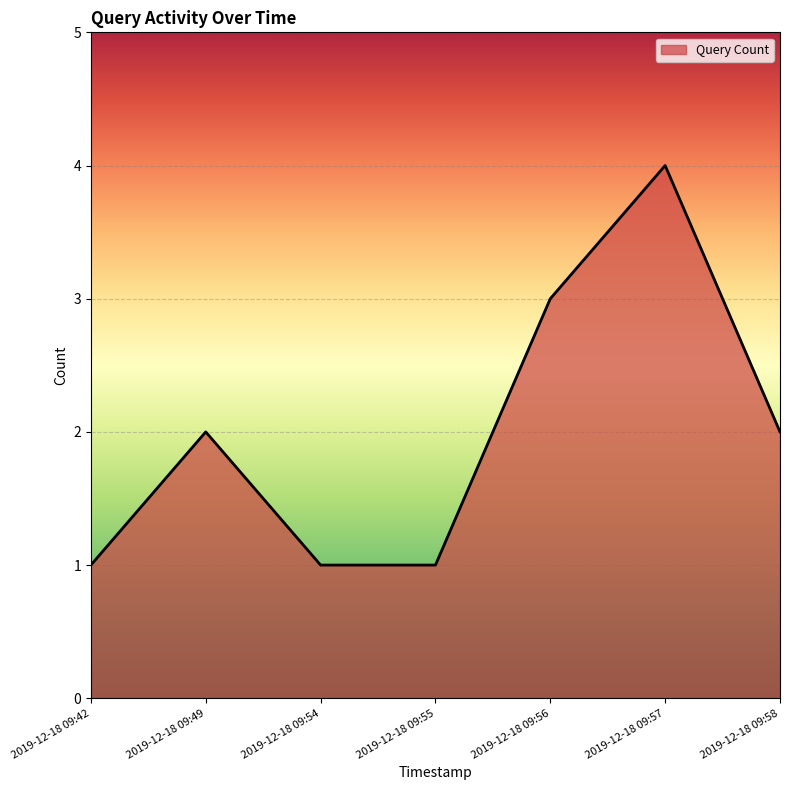

What value does the data have at 2019-12-18 09:55?

1